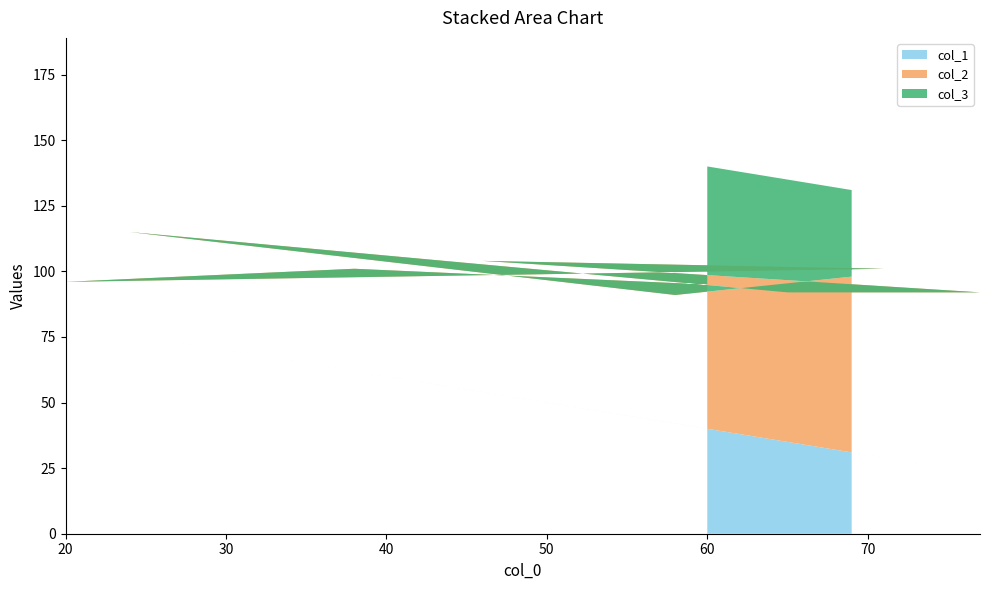

Reading left to right, transcribe all the data shown in this chart.

col_1: 69=31	58=42	24=76	65=35	77=23	46=54	71=29	20=80	38=62	60=40
col_2: 69=67	58=49	24=39	65=57	77=69	46=50	71=72	20=16	38=39	60=55
col_3: 69=33	58=51	24=61	65=43	77=31	46=50	71=28	20=84	38=61	60=45